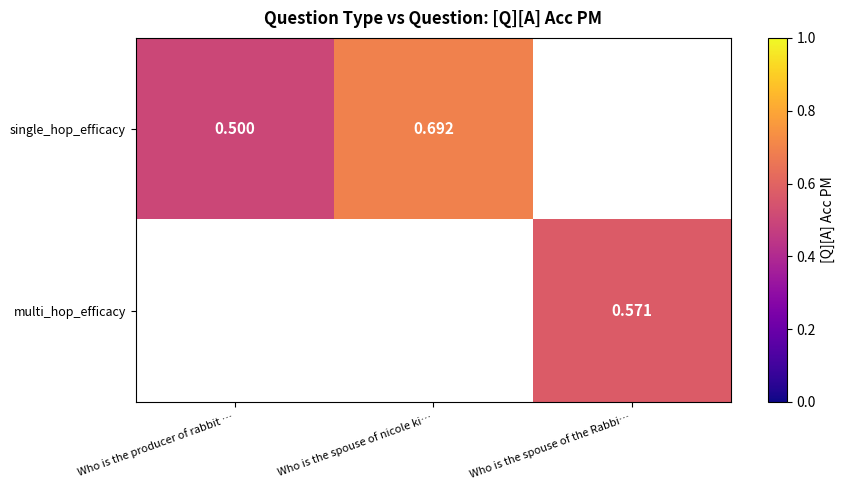

Is the value of single_hop_efficacy at Who is the spouse of the Rabbi… greater than the value of multi_hop_efficacy at Who is the spouse of the Rabbi…?

No